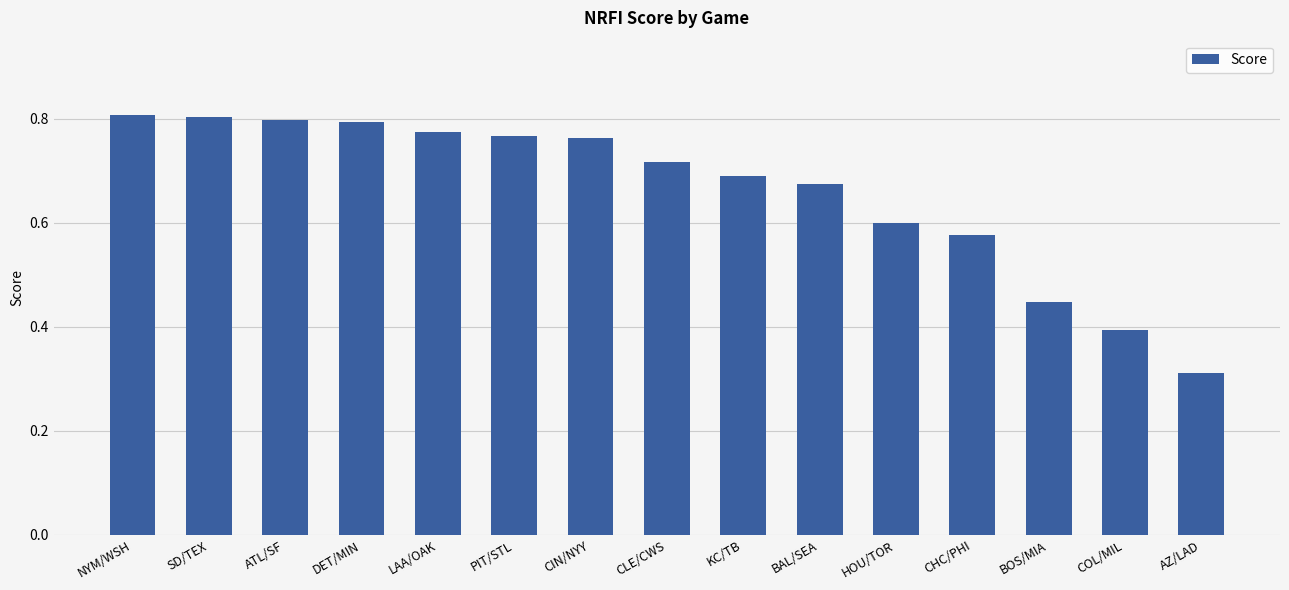

The value at COL/MIL is 0.4. True or false?

True